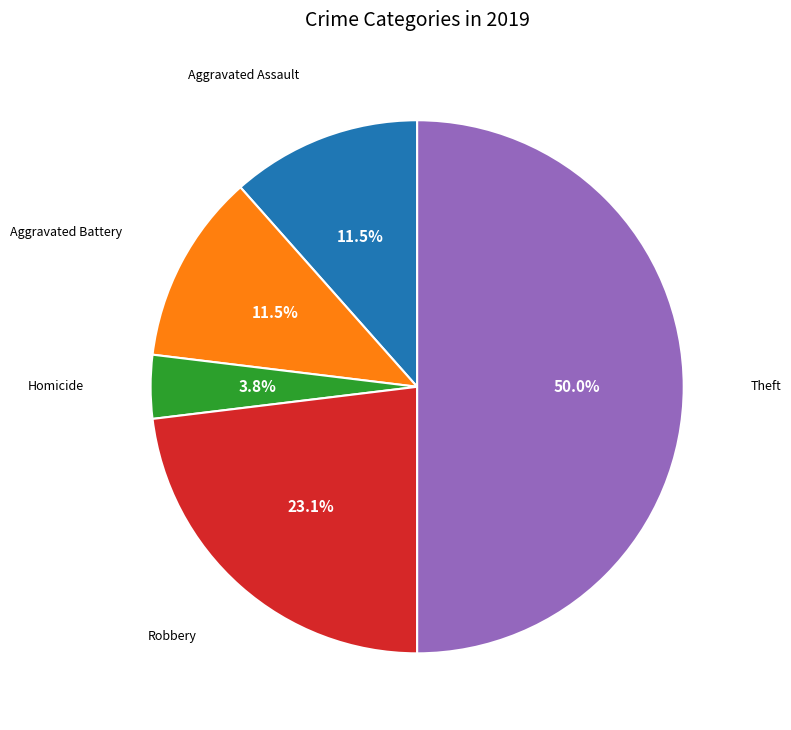

How many slices are in this pie chart?

5